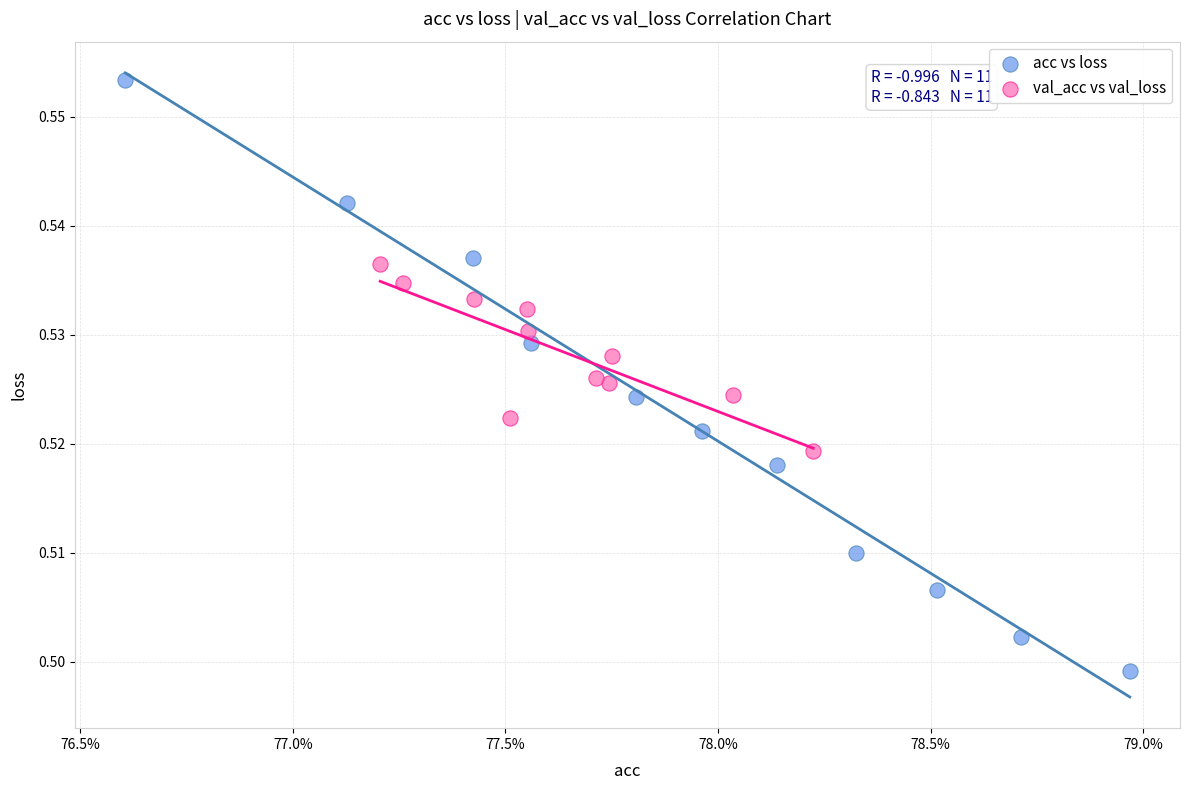

Which series has the widest spread of Y values?

acc vs loss